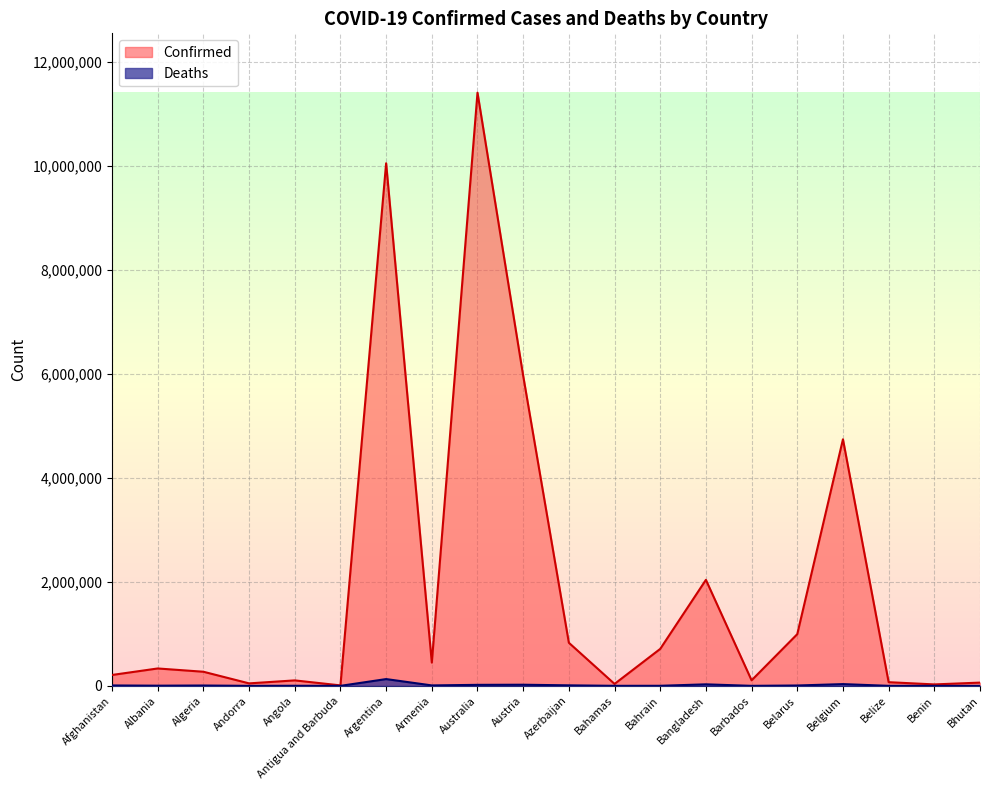

True or false: Confirmed has more than 2 interior local peaks.

True